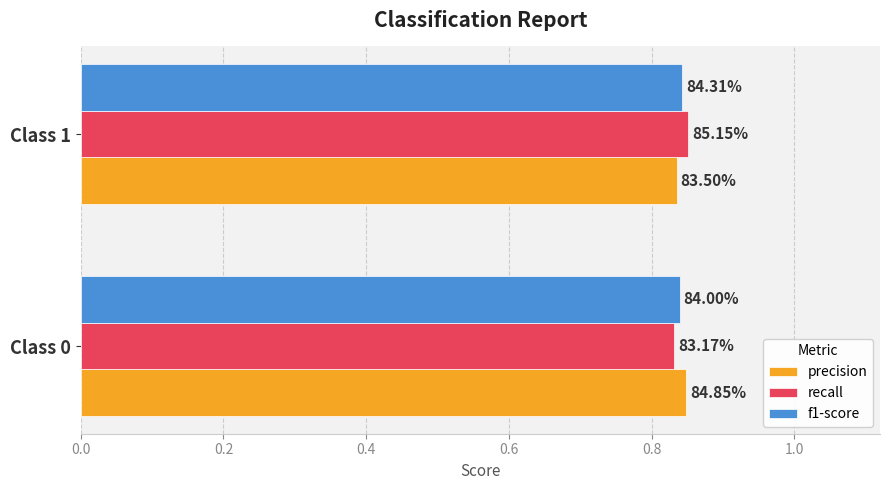

What is the highest value of the f1-score series?

0.8